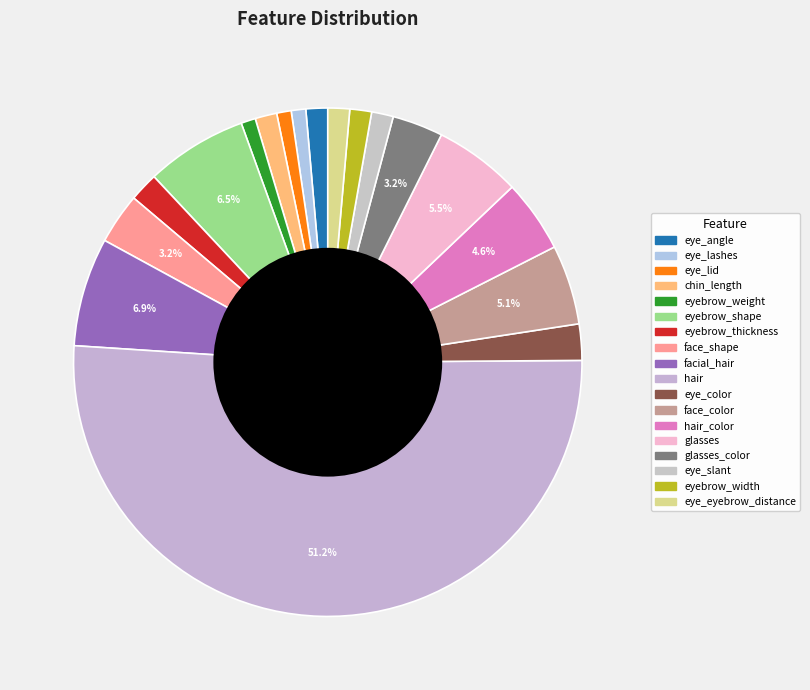

How many segments does this pie chart have?

18